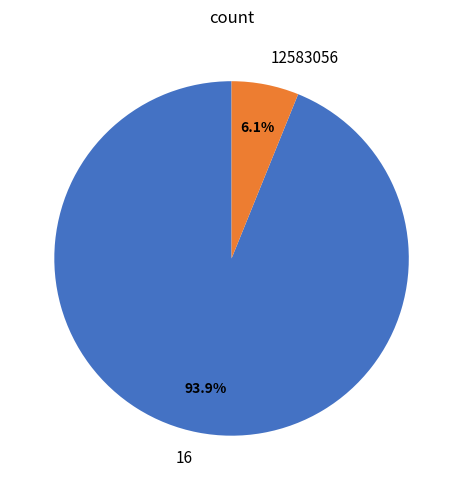

Which slice is the smallest?

12583056